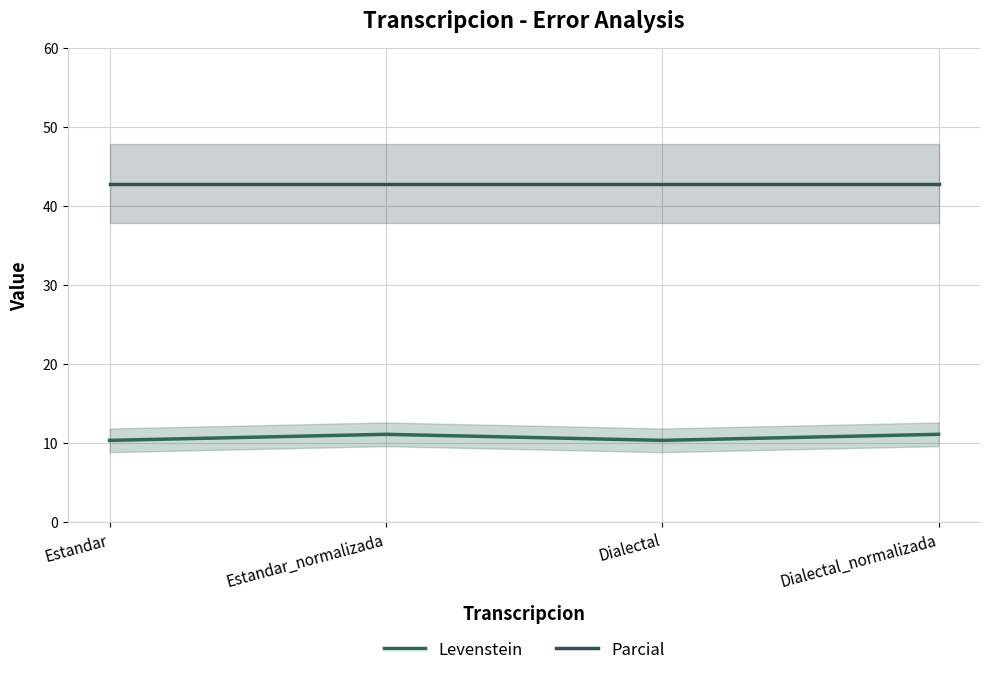

Read the Parcial value at Dialectal_normalizada.

42.9